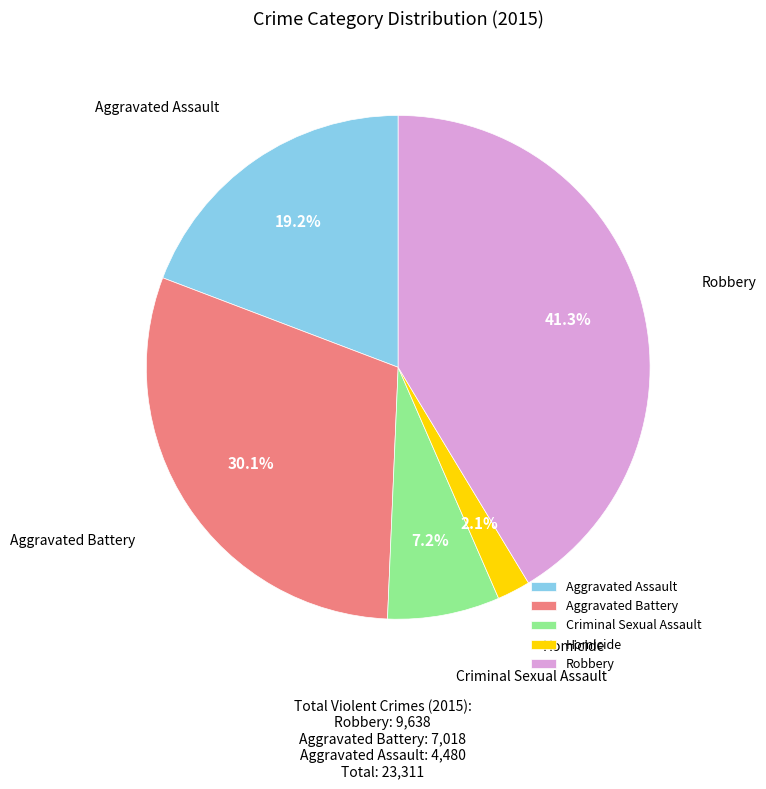

Which has a higher value, Robbery or Criminal Sexual Assault?

Robbery